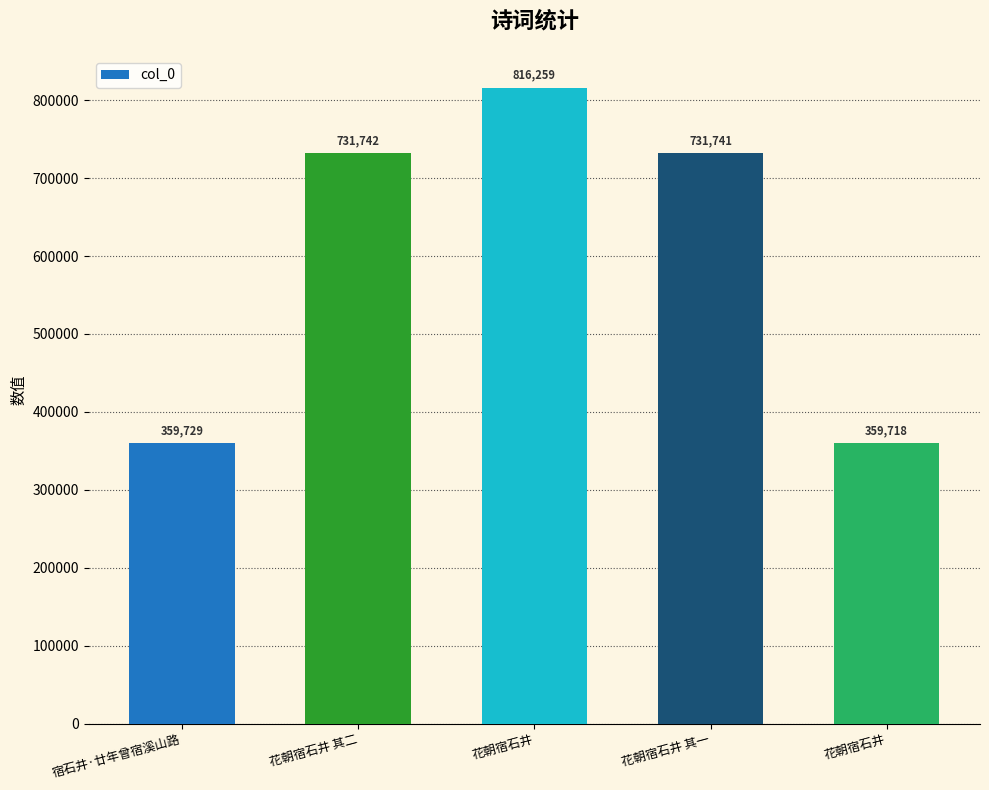

How many bars are there in total?

5